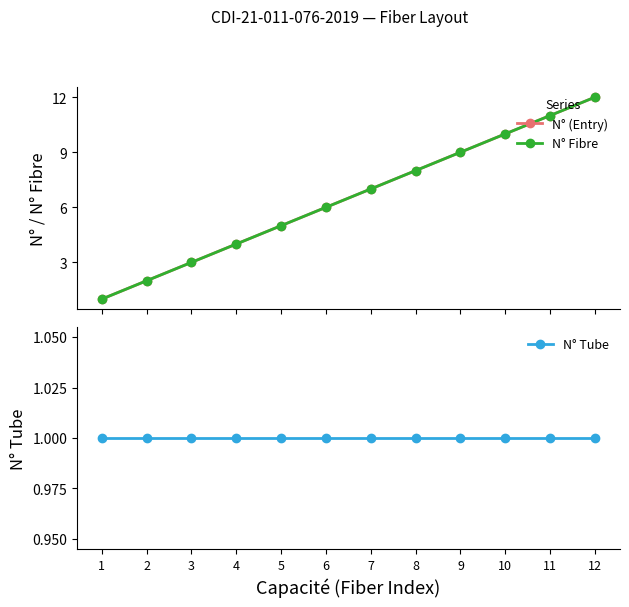

What is the spread (max minus min) of values at 2?

1